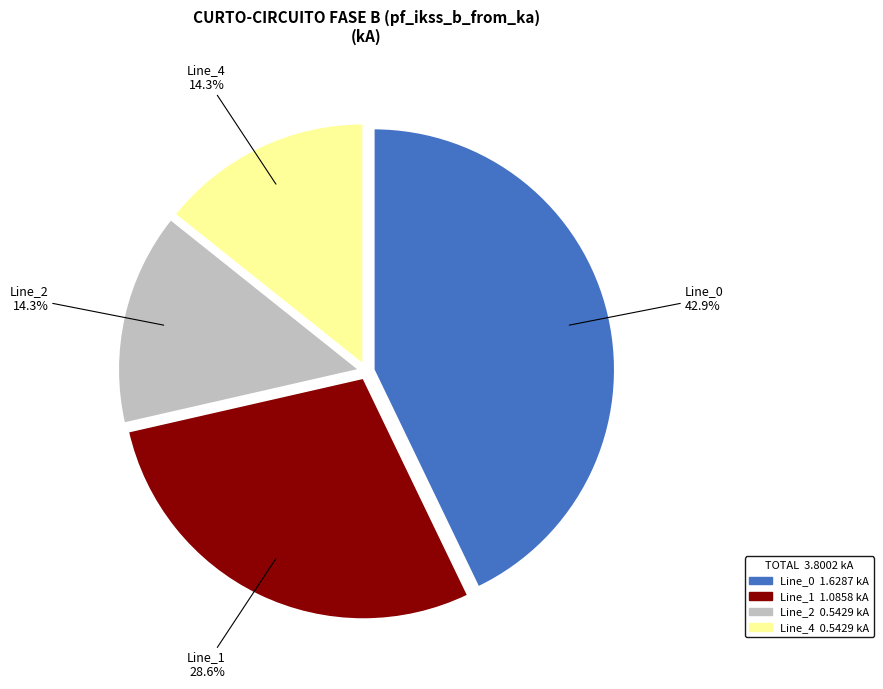

Count the number of slices in the pie.

4